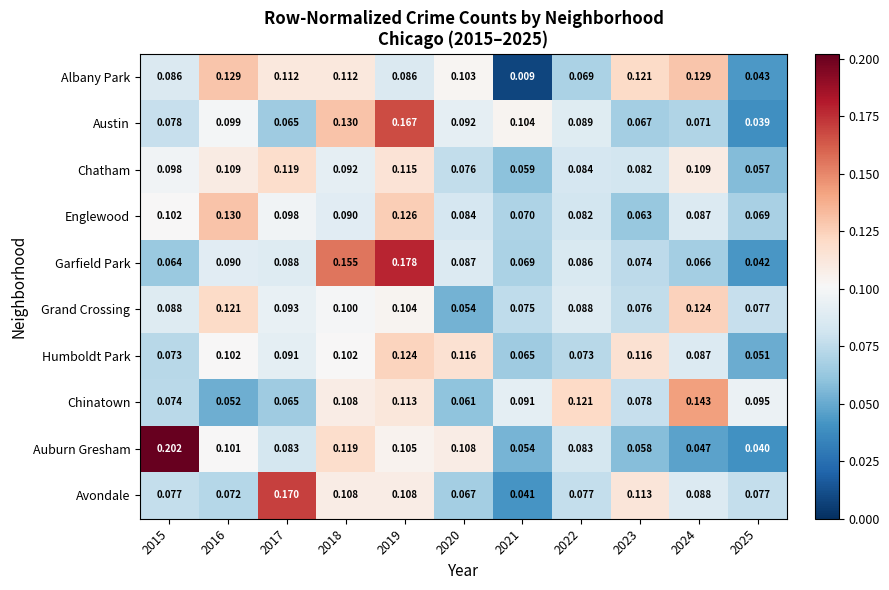

Is the value of Auburn Gresham at 2022 greater than the value of Chinatown at 2015?

Yes